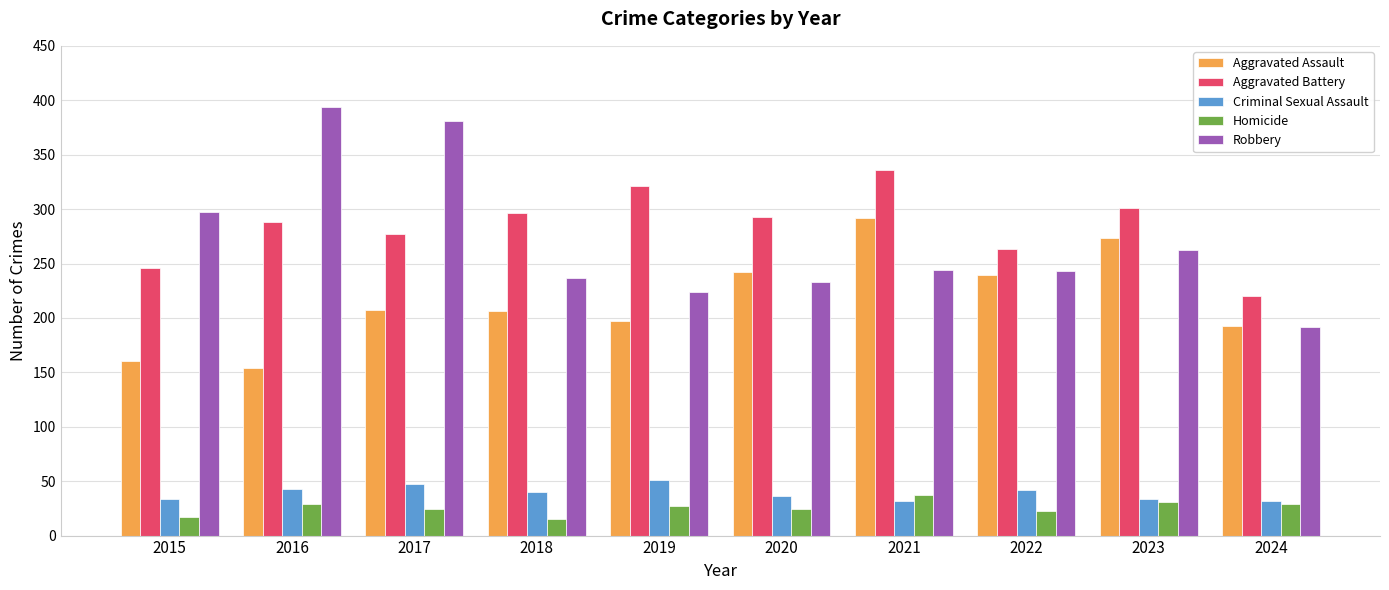

How many bars are there in each group?

5